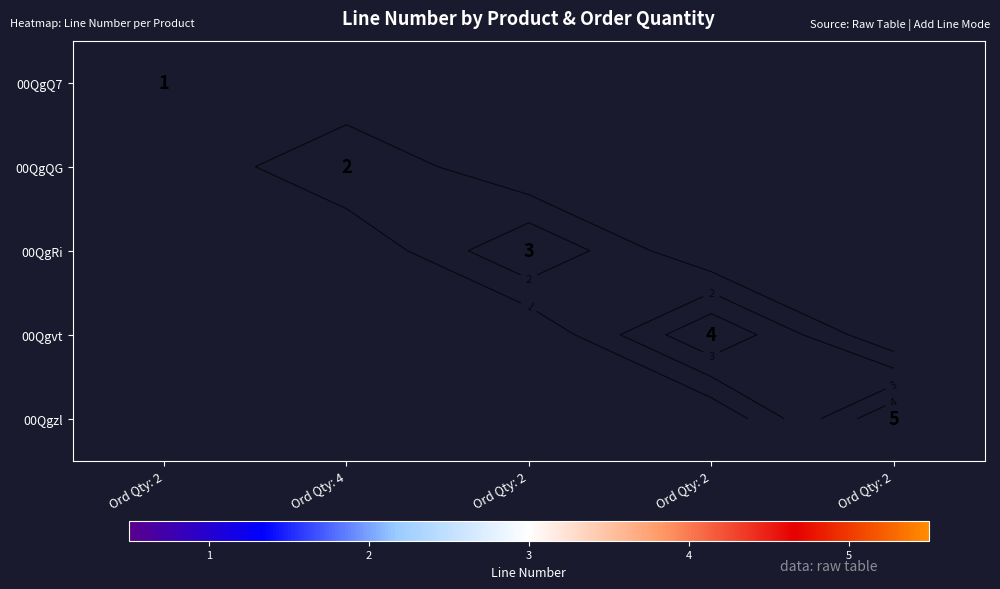

What is the maximum value shown in the chart?

5.0